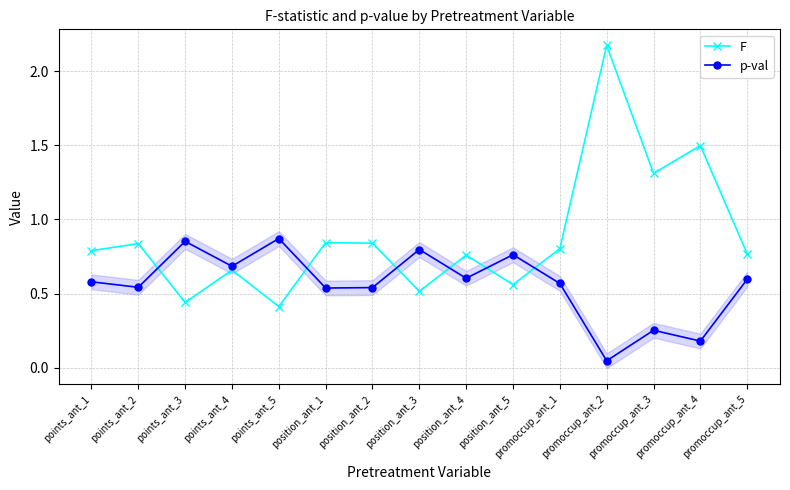

Reading left to right, transcribe all the data shown in this chart.

F: 0.8	0.8	0.4	0.7	0.4	0.8	0.8	0.5	0.8	0.6	0.8	2.2	1.3	1.5	0.8
p-val: 0.6	0.5	0.9	0.7	0.9	0.5	0.5	0.8	0.6	0.8	0.6	0.0	0.3	0.2	0.6